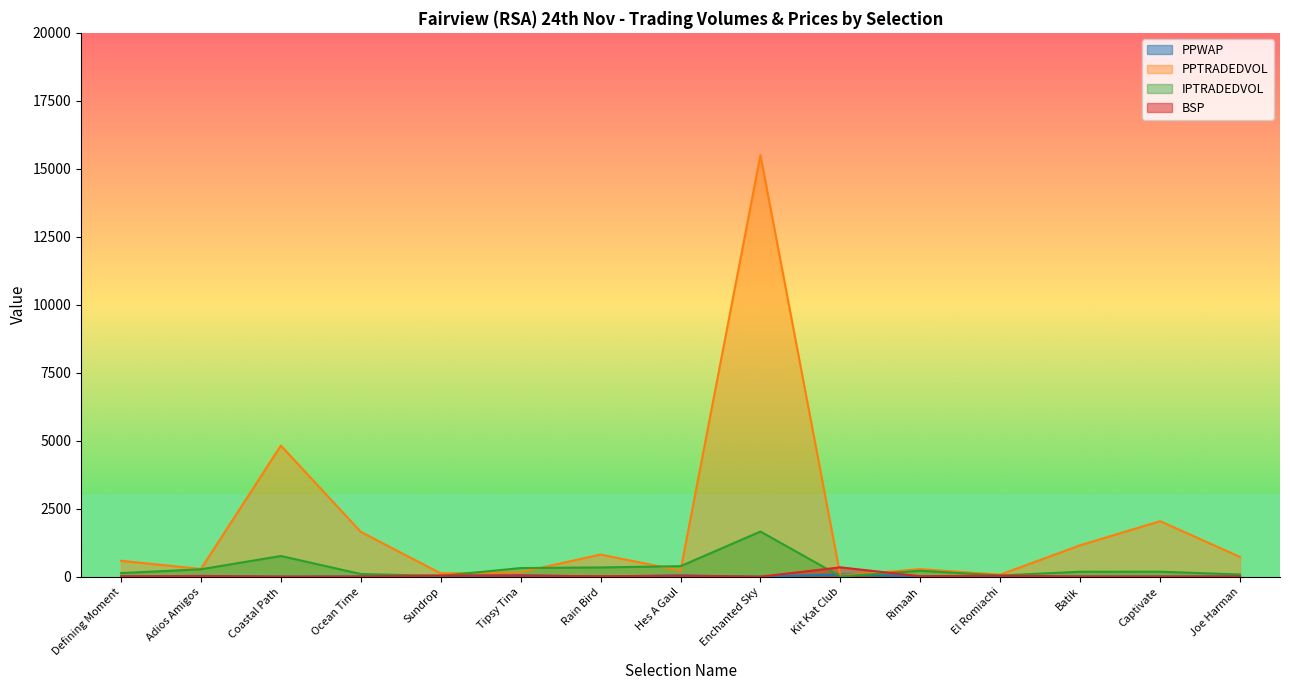

What is the label of the 2nd point from the left?

Adios Amigos